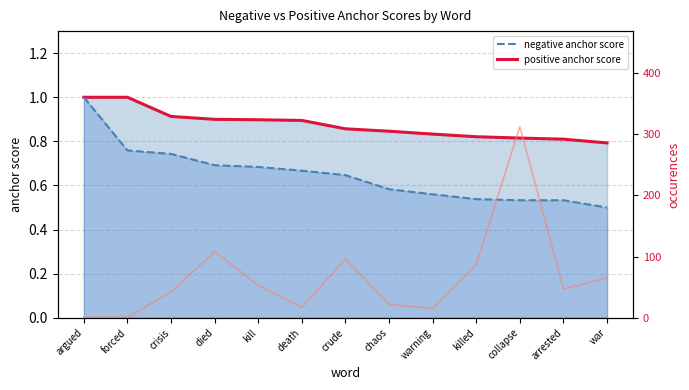

At which category is the sum across all series the highest?

collapse